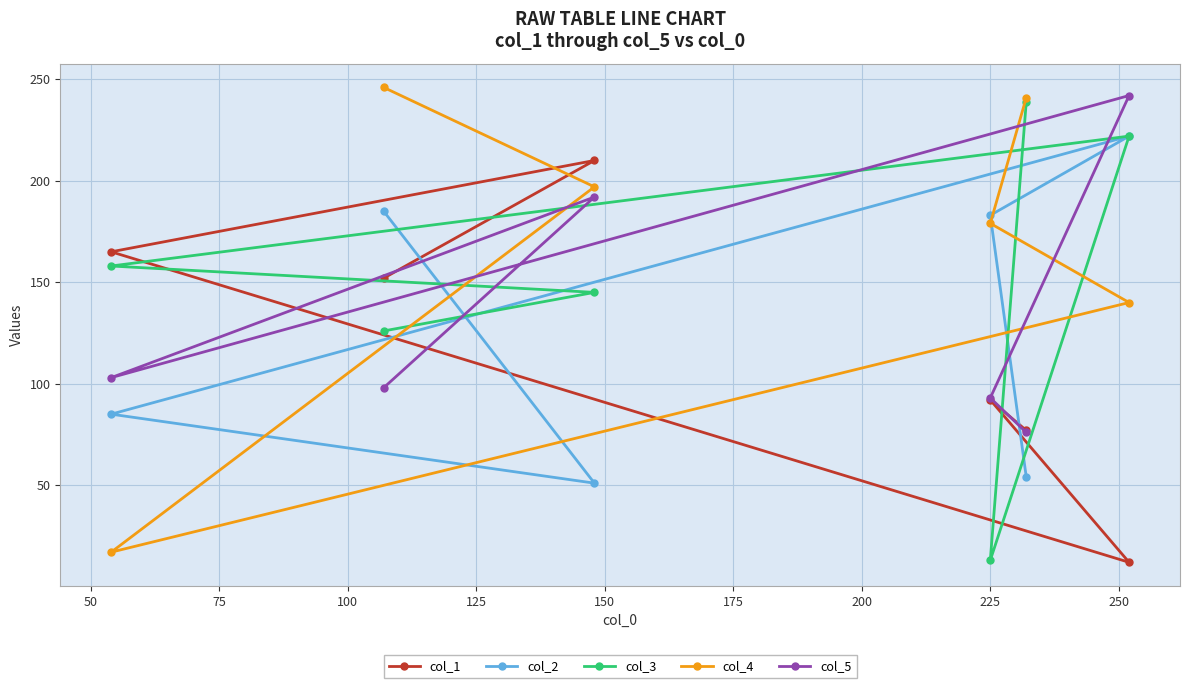

What is the maximum value shown in the chart?

246